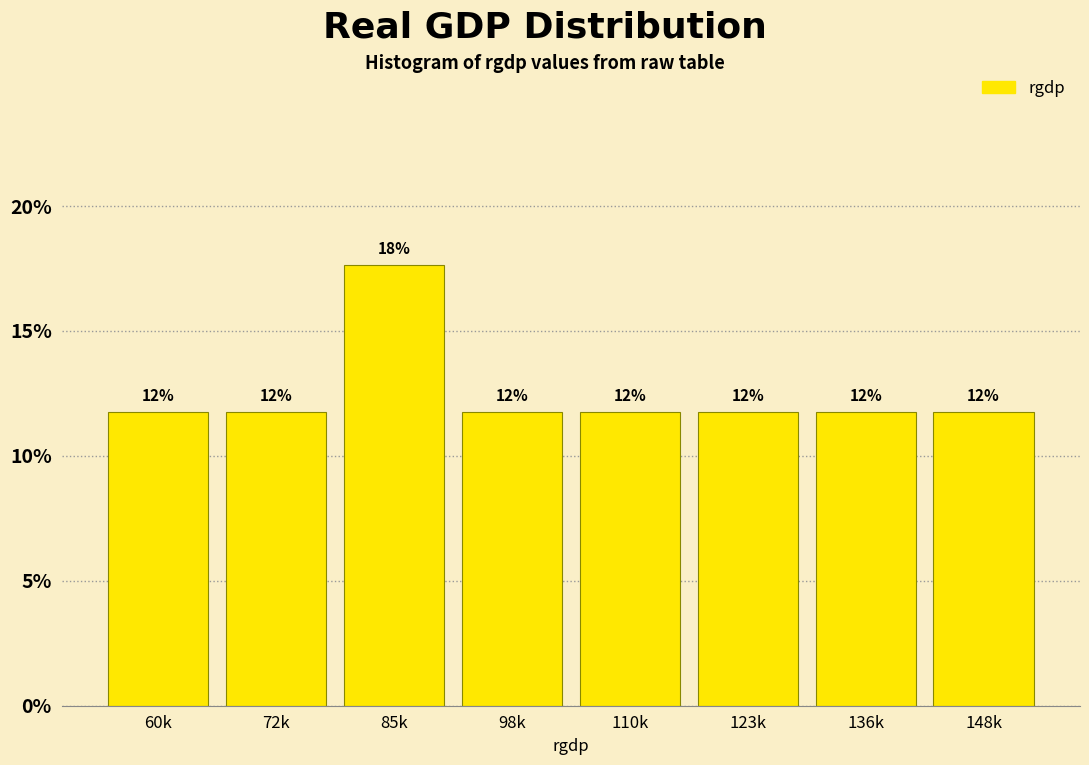

Does the chart contain any negative values?

No